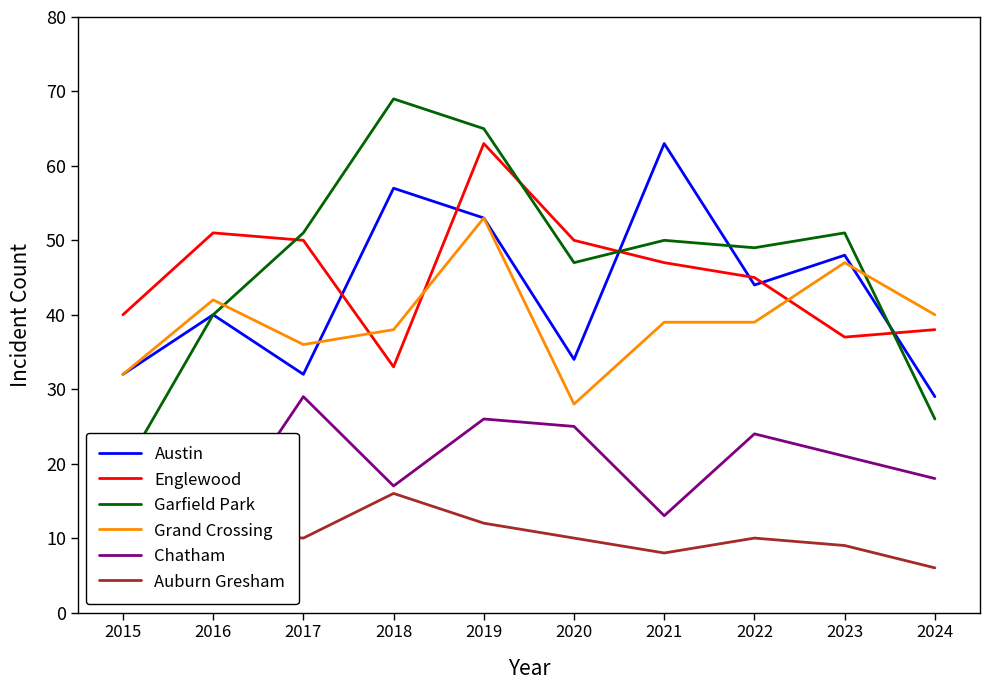

Rank the series by their maximum value, from lowest to highest.

Auburn Gresham, Chatham, Grand Crossing, Austin, Englewood, Garfield Park